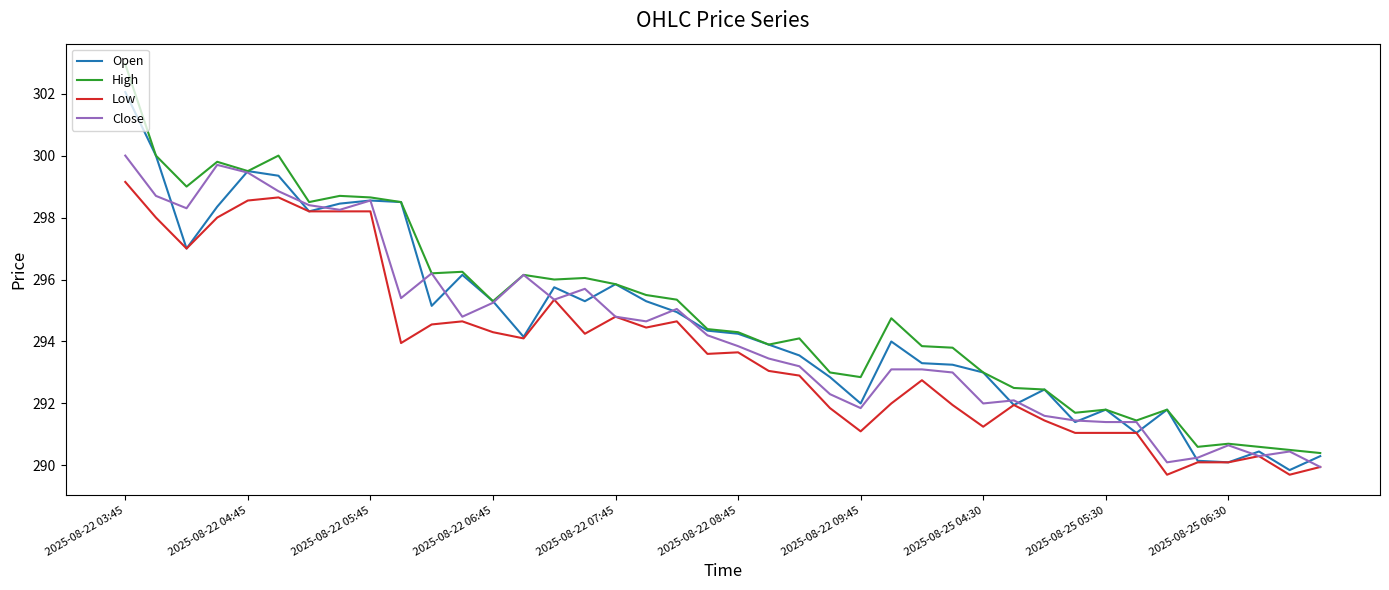

What is the minimum value for Open?

289.9